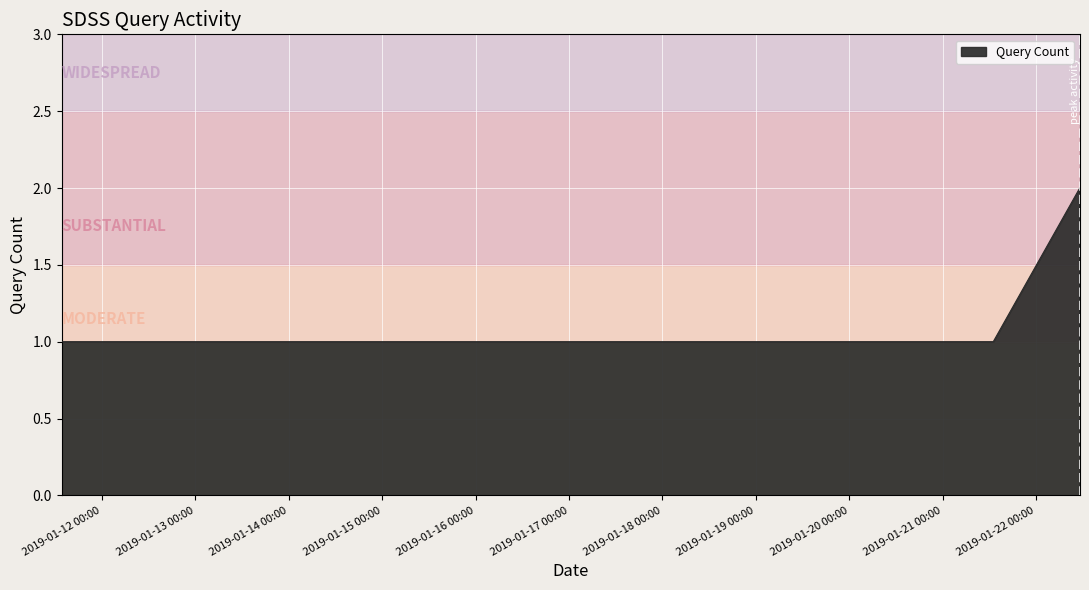

What is the sum of all values?

11